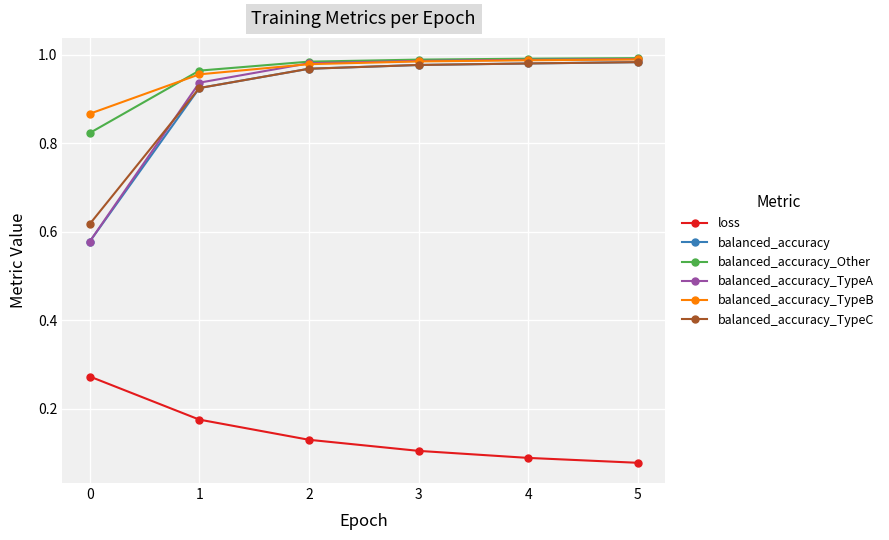

The value of balanced_accuracy_Other at 0 is 0.5. True or false?

False